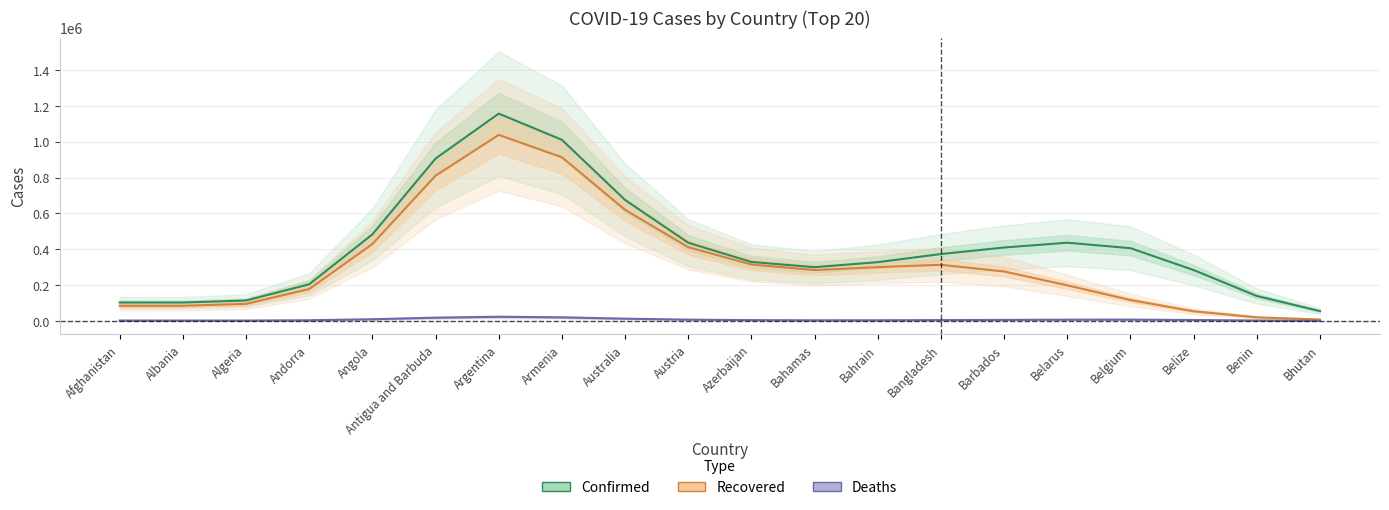

True or false: Recovered and Deaths intersect in this chart.

False